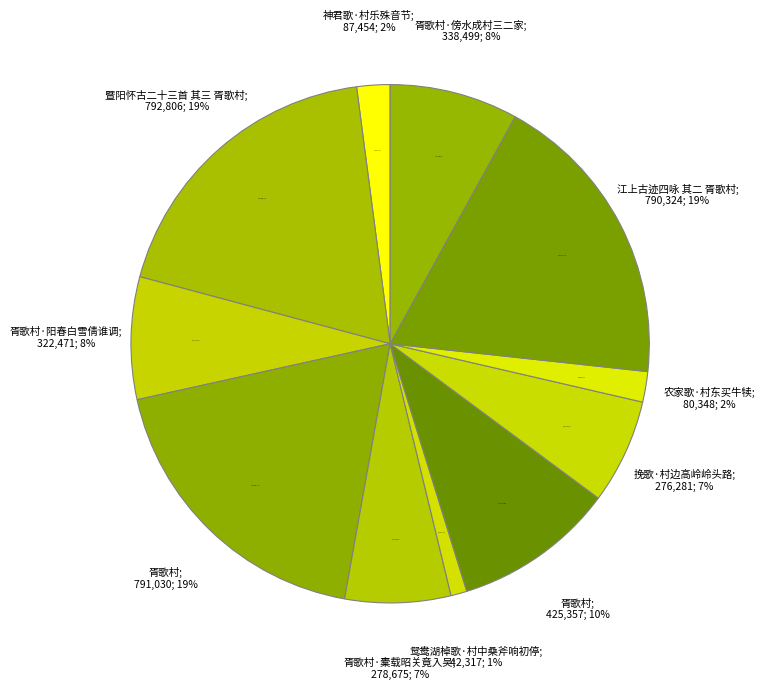

To the nearest percent, what percentage of the pie is 胥歌村·橐载昭关竟入吴?

7%